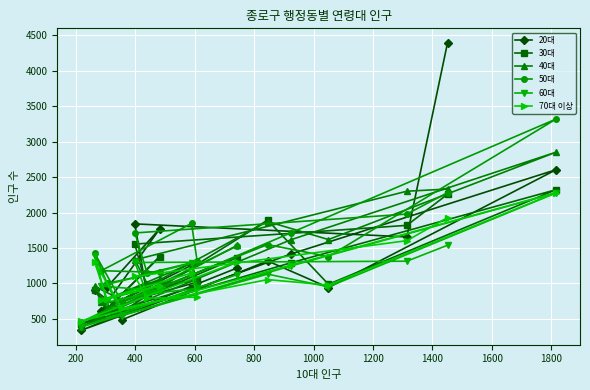

Which series has the widest spread of values?

20대